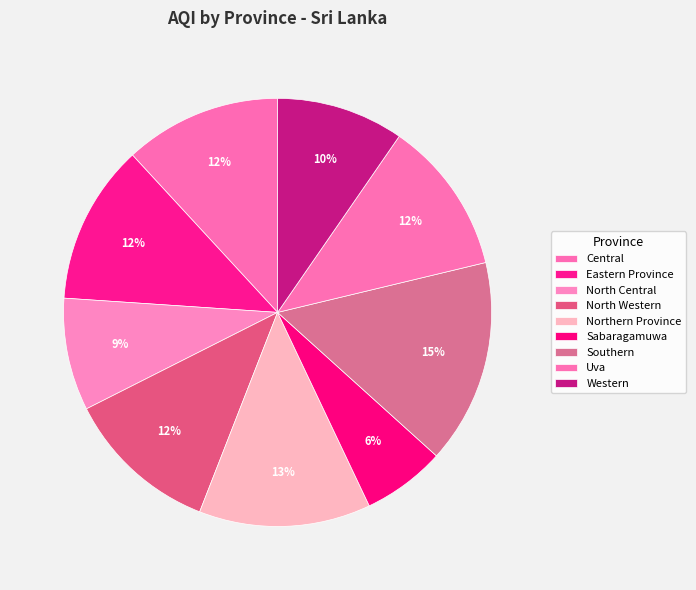

To the nearest percent, what is the difference between the largest and smallest slice percentages?

9%